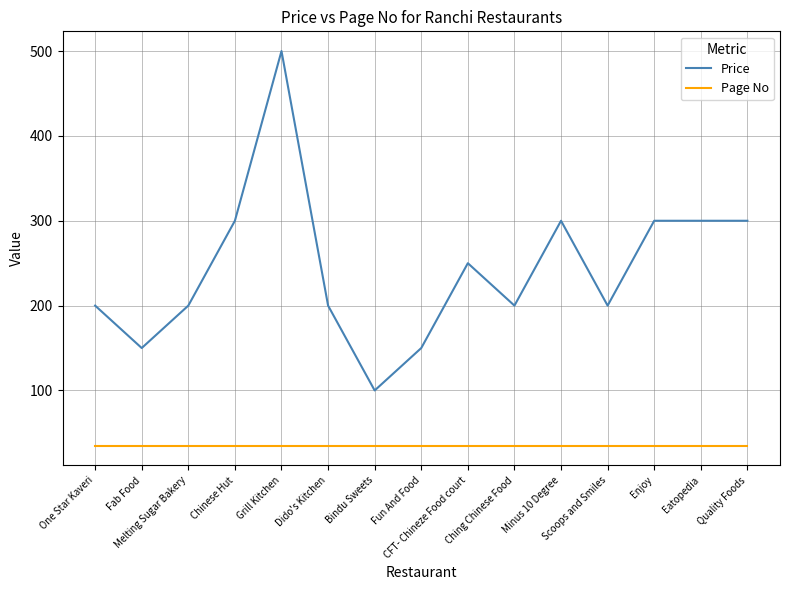

True or false: Price has a value of 338 at Melting Sugar Bakery.

False